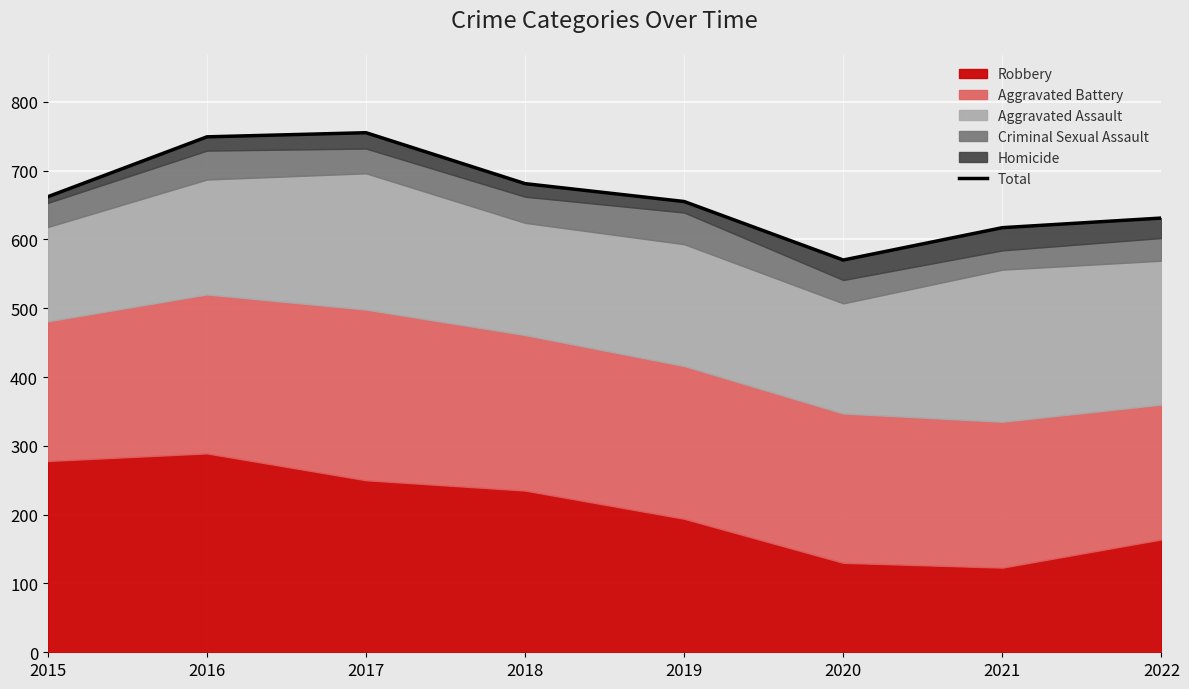

Rank the categories by value from lowest to highest.

2020, 2021, 2022, 2019, 2015, 2018, 2016, 2017